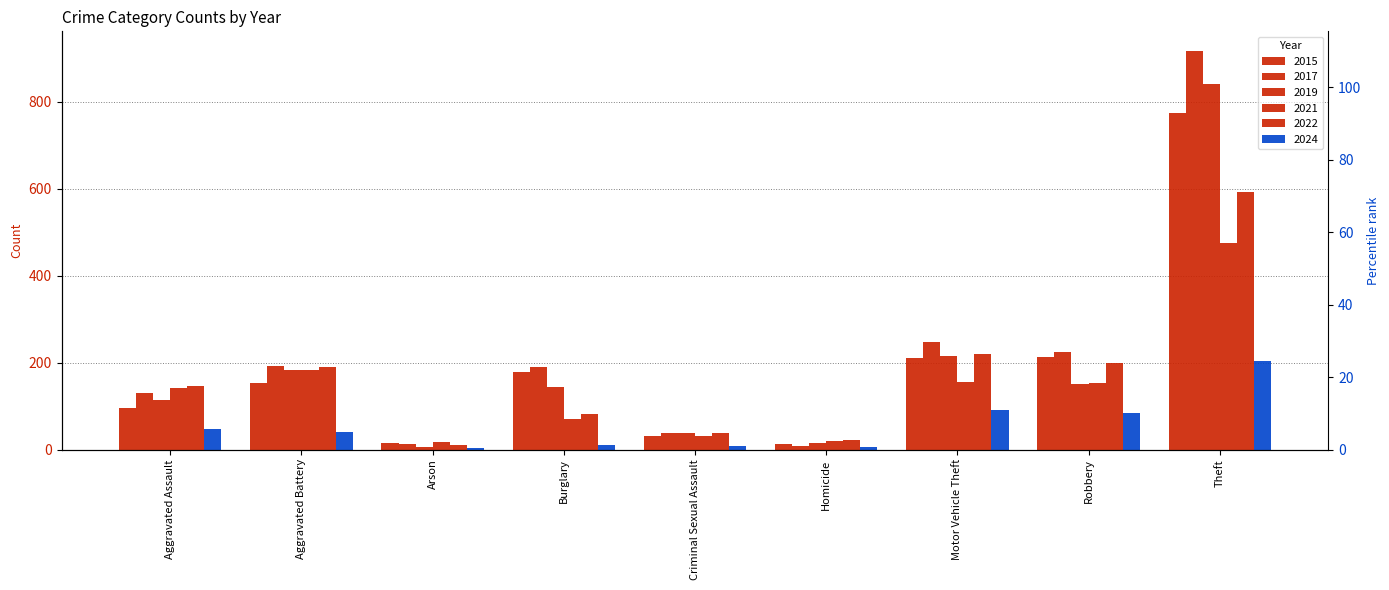

Reading right to left, transcribe all the data shown in this chart.

2015: 774	212	211	13	31	178	15	154	95
2017: 916	224	247	8	39	189	12	191	131
2019: 841	150	216	14	37	143	6	182	113
2021: 474	153	156	20	30	71	17	182	142
2022: 593	198	219	21	39	82	11	190	146
2024: 203	83	92	6	9	11	4	41	48